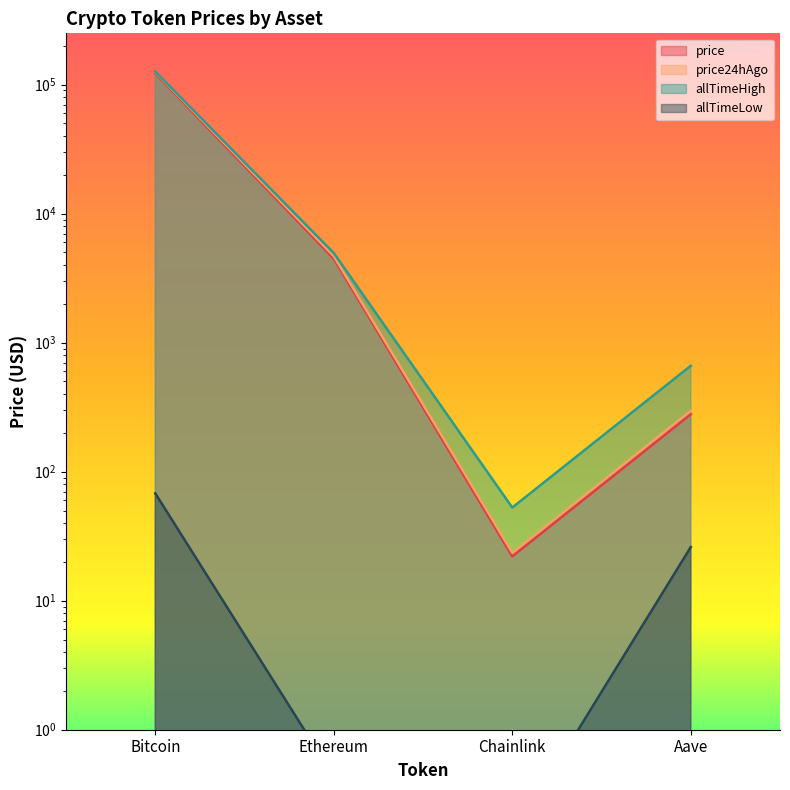

Is it true that allTimeHigh equals 126080.0 at Bitcoin?

True